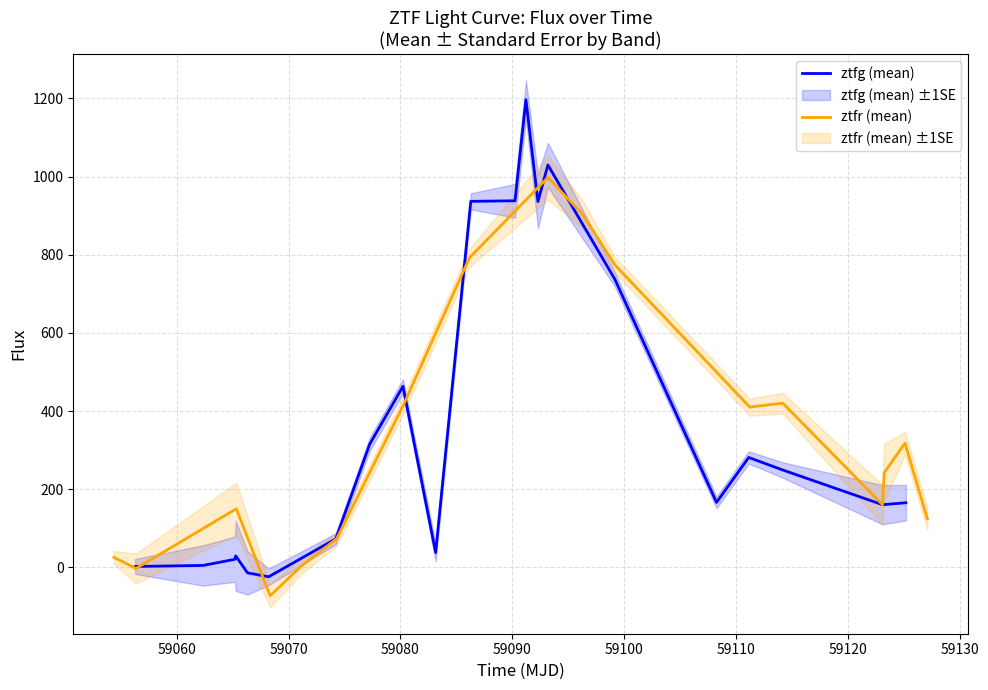

What is the highest value of the ztfg (mean) series?

1196.9